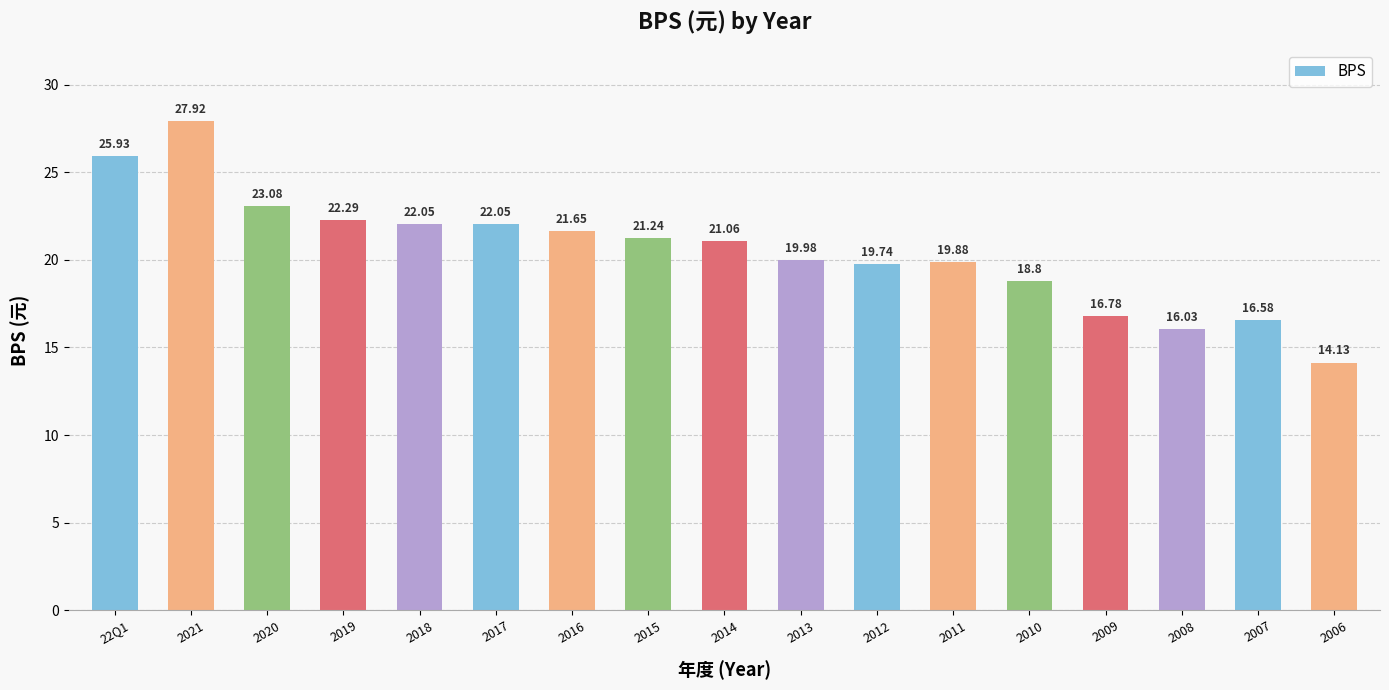

Where is the data nearest to the value 21?

2014